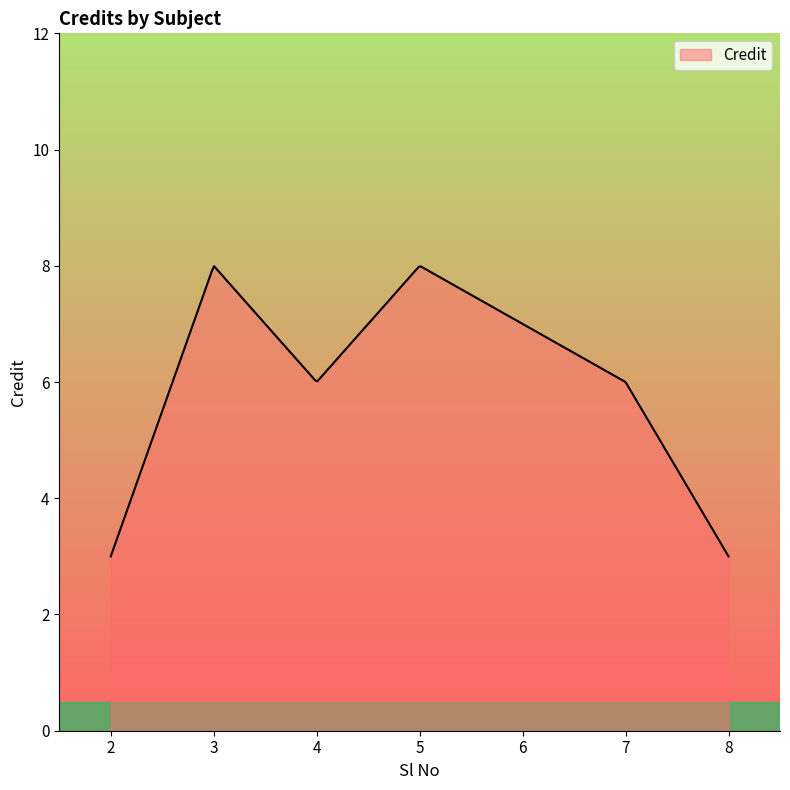

What is the minimum value shown in the chart?

3.0